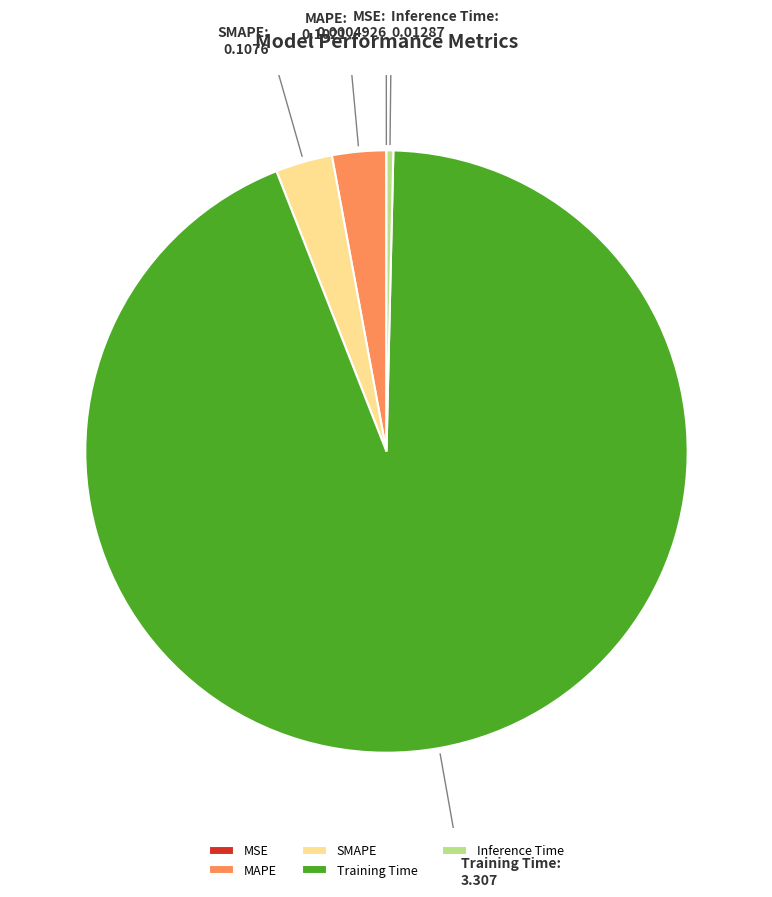

Is it true that MAPE is 17% of the pie?

False